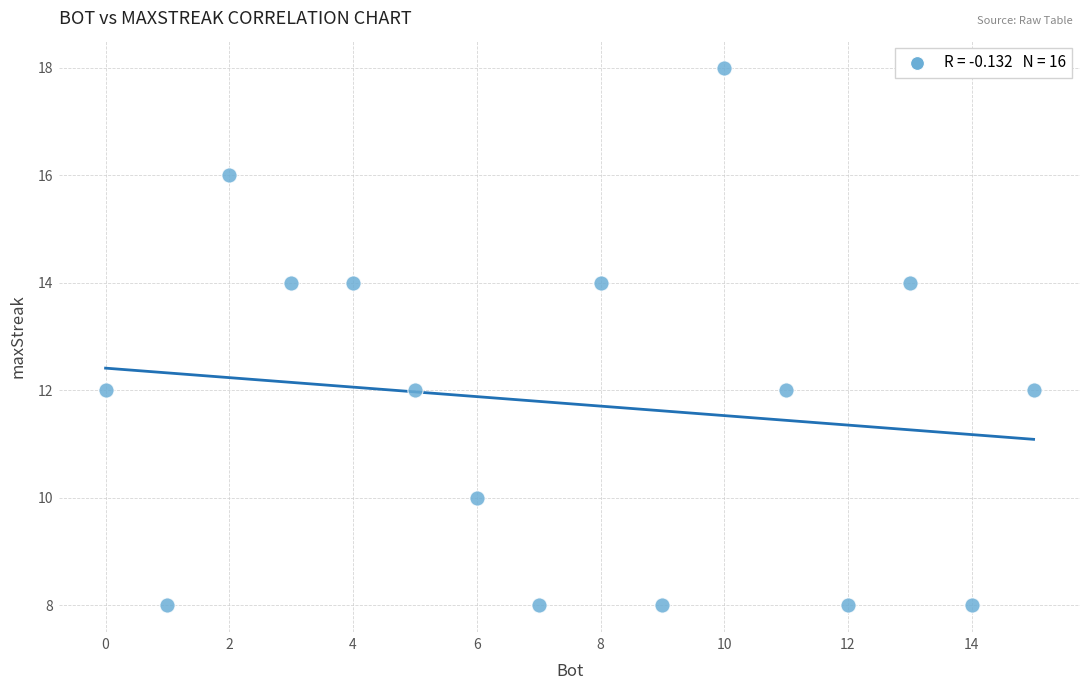

What is the range of X values (max minus min)?

15